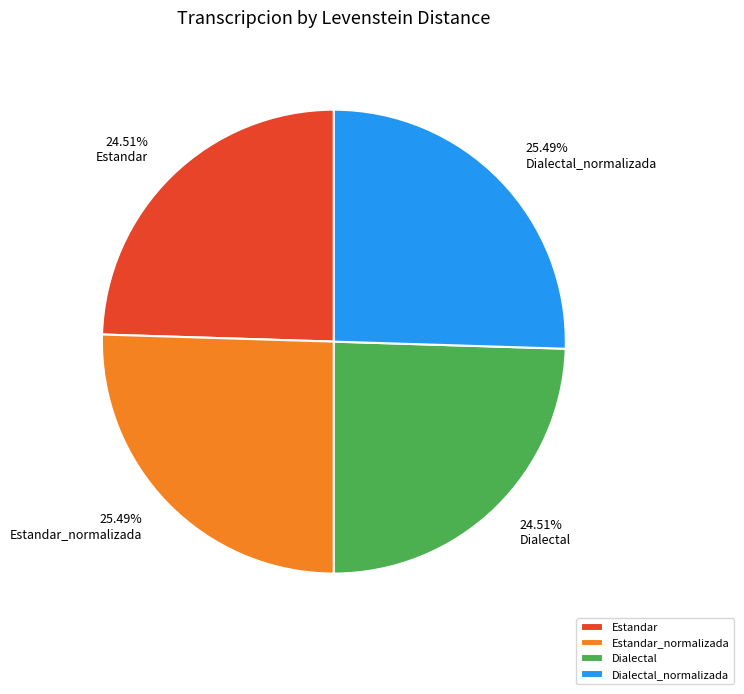

Is the sum of Estandar and Dialectal greater than half?

No